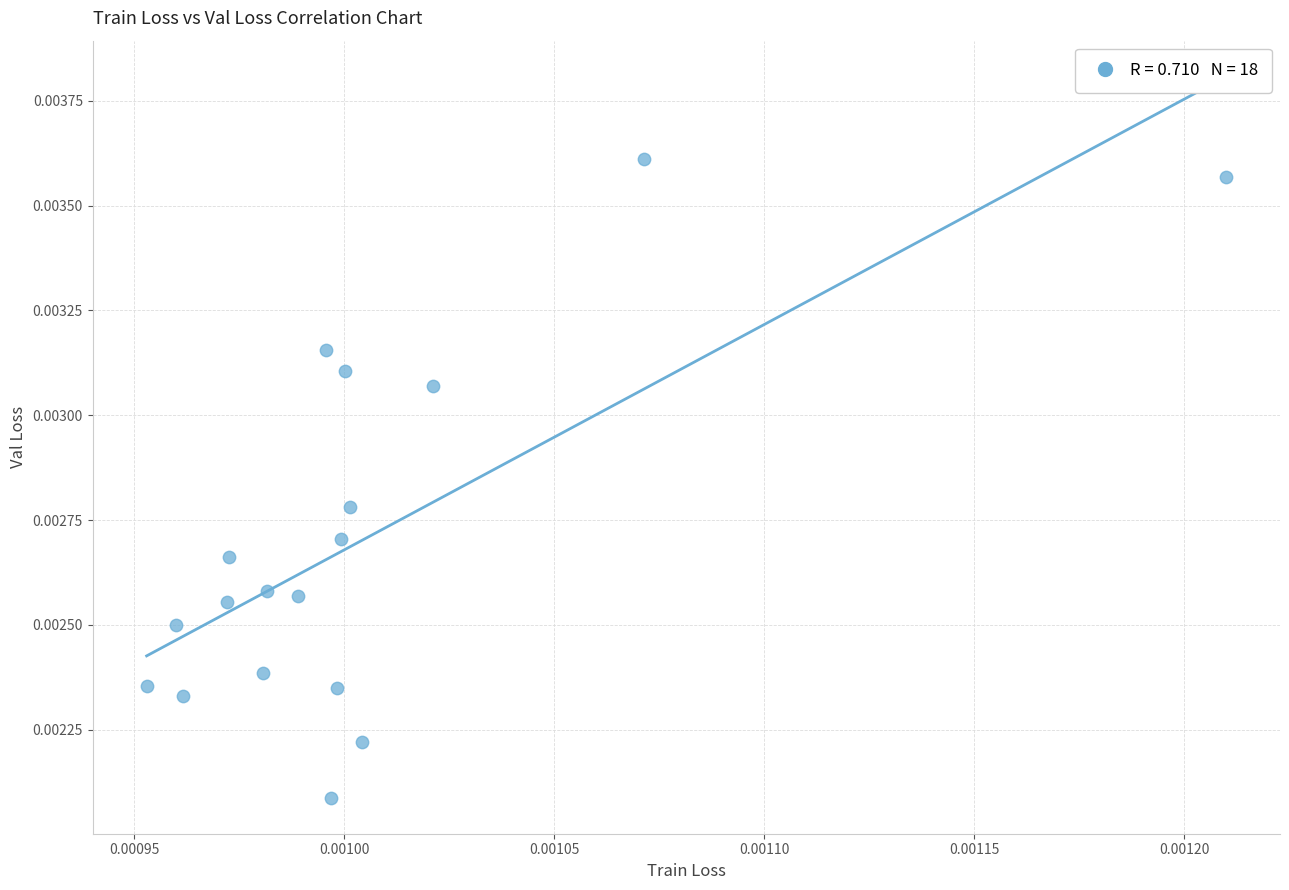

Count the number of points in this scatter plot.

18